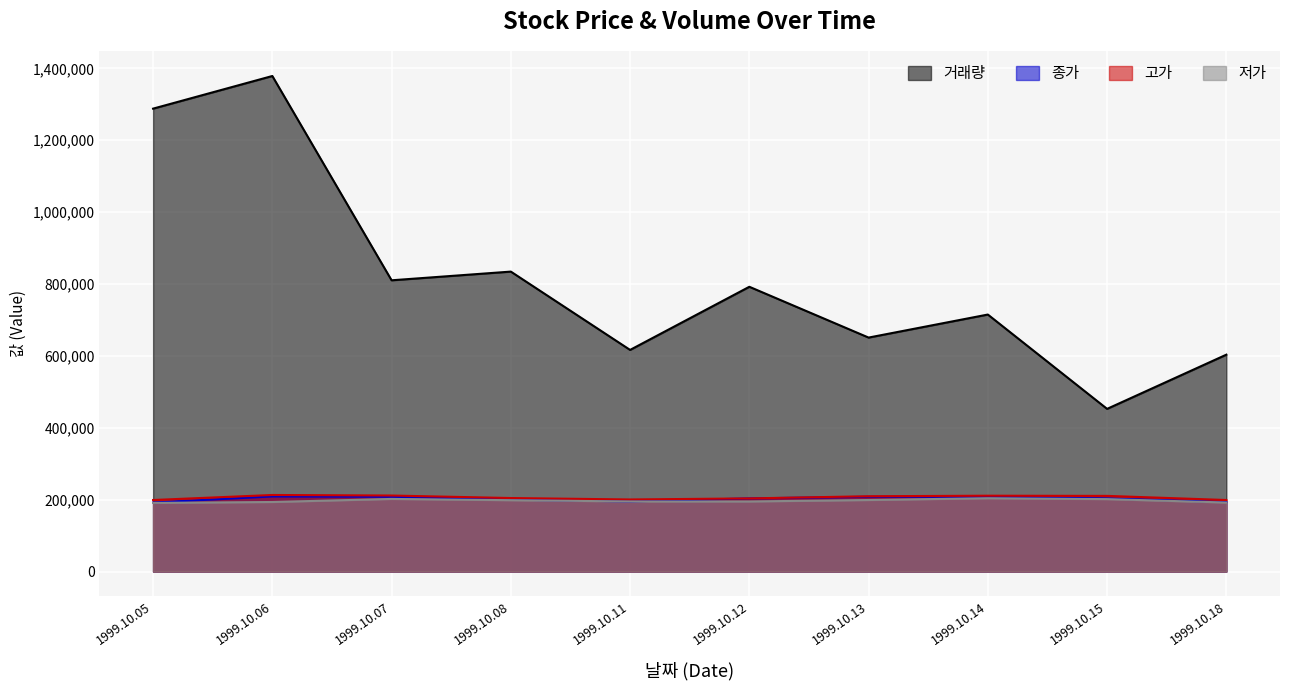

Which label corresponds to the smallest value in the chart?

1999.10.05